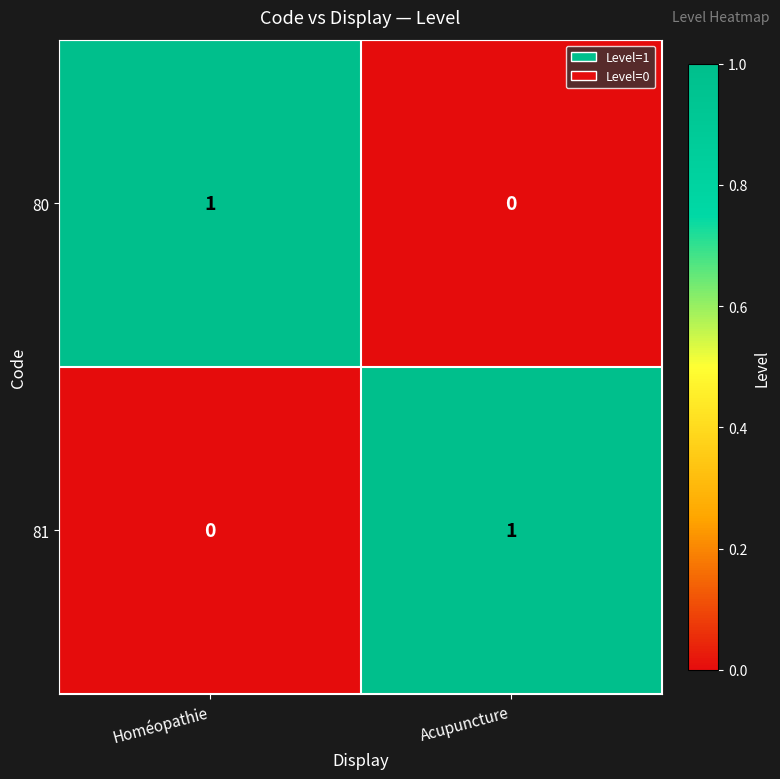

How many data points in 81 are less than 1?

1